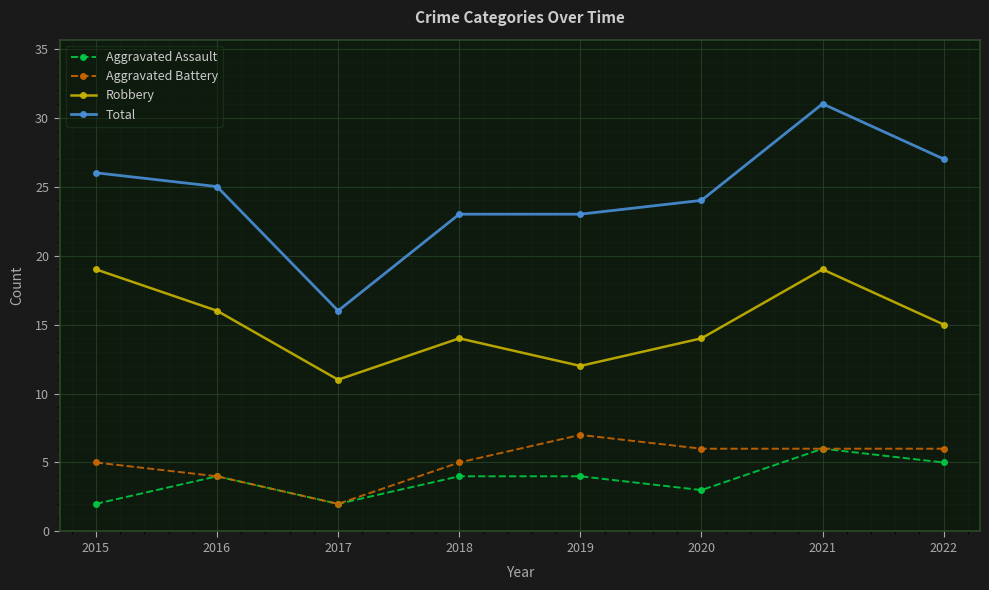

What is the sum of the Aggravated Battery values at 2022 and 2017?

8